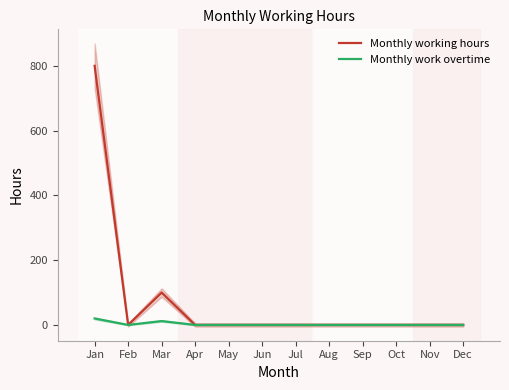

How many lines are shown in the chart?

2